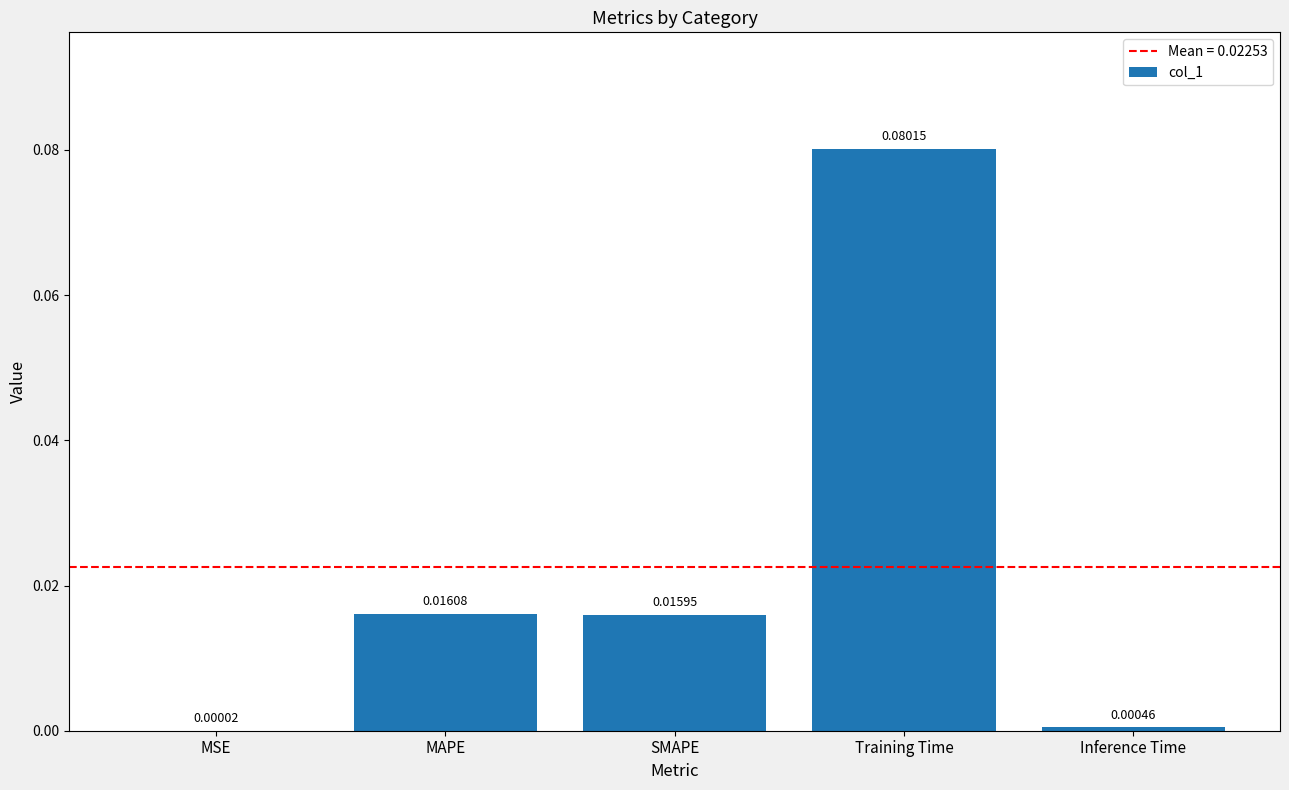

At which category does the chart reach its peak across all series?

Training Time